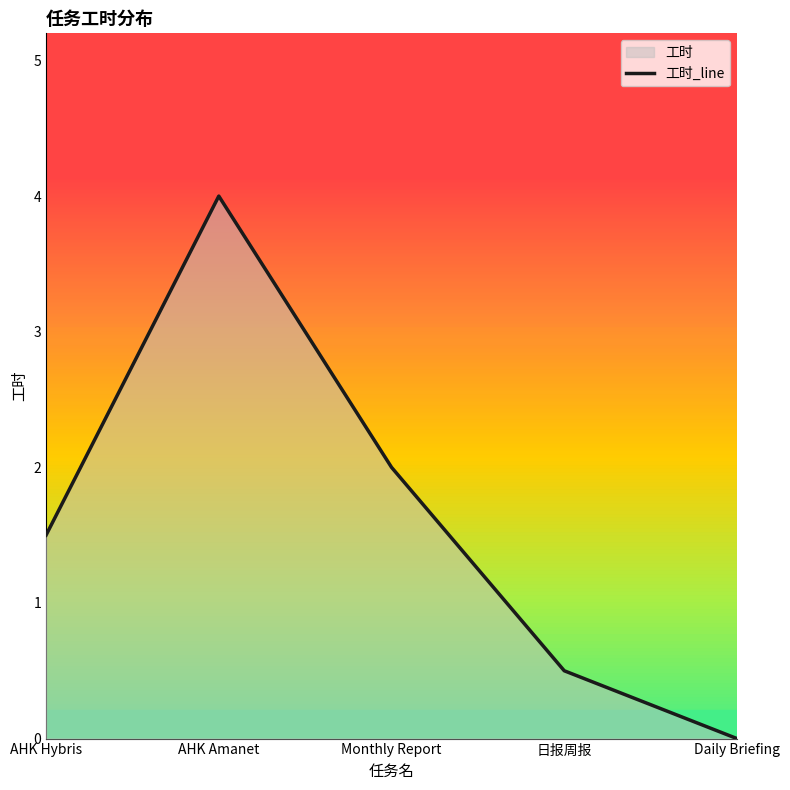

List the labels in order of value, smallest first.

Daily Briefing, 日报周报, AHK Hybris, Monthly Report, AHK Amanet